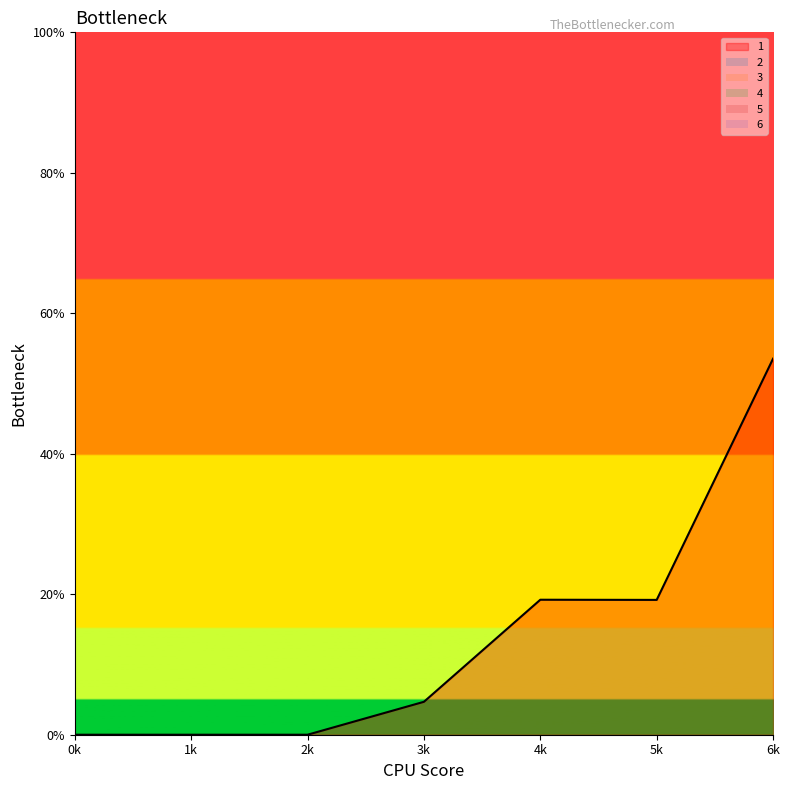

Which series has the largest range (max minus min)?

1